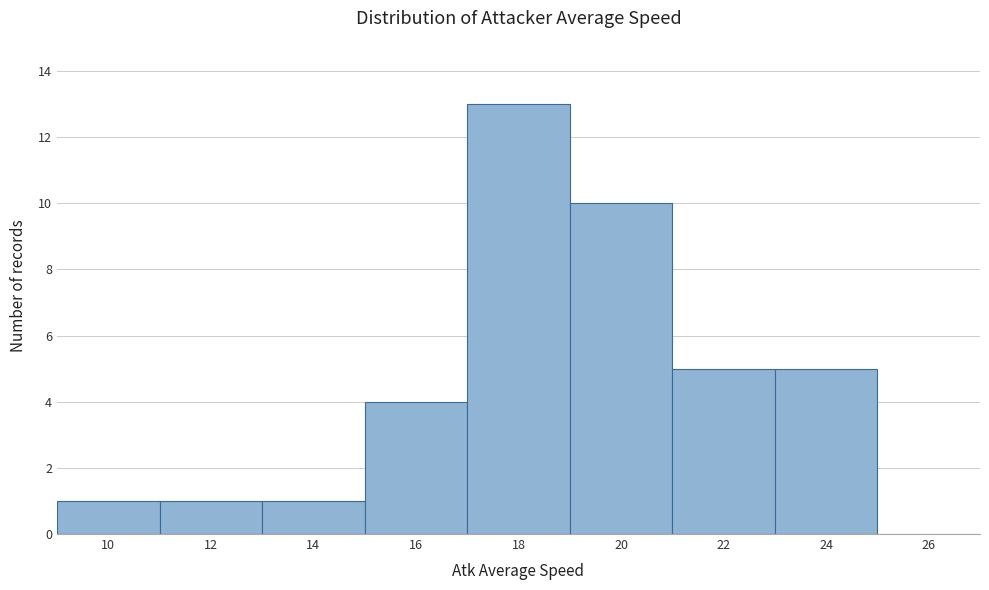

Reading right to left, extract all data points from this chart.

26=0	24=5	22=5	20=10	18=13	16=4	14=1	12=1	10=1